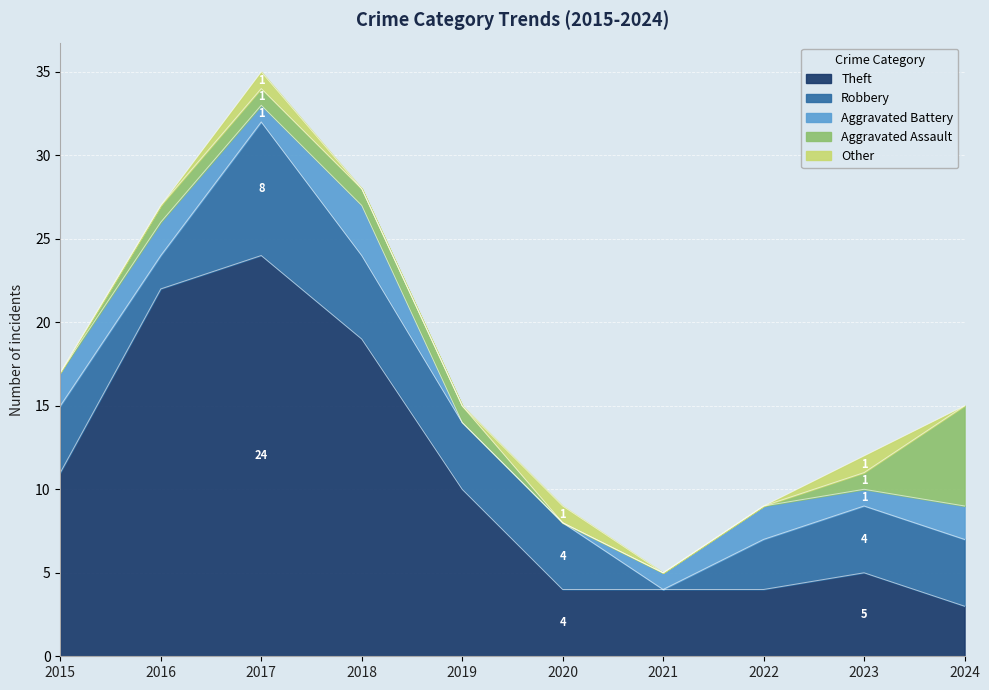

What is the sum of all Theft values?

106